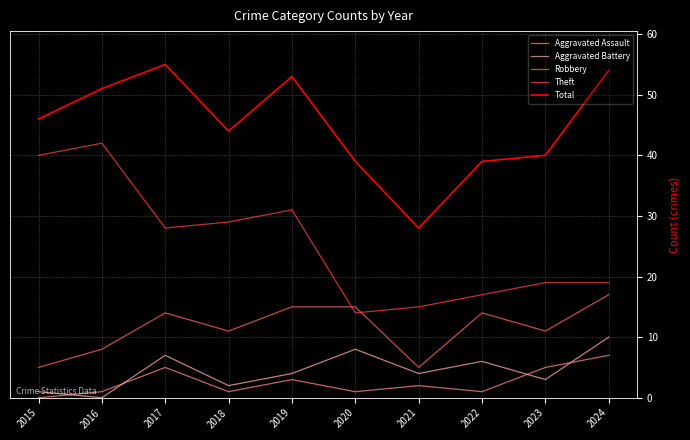

What is the average value of the Robbery series?

12